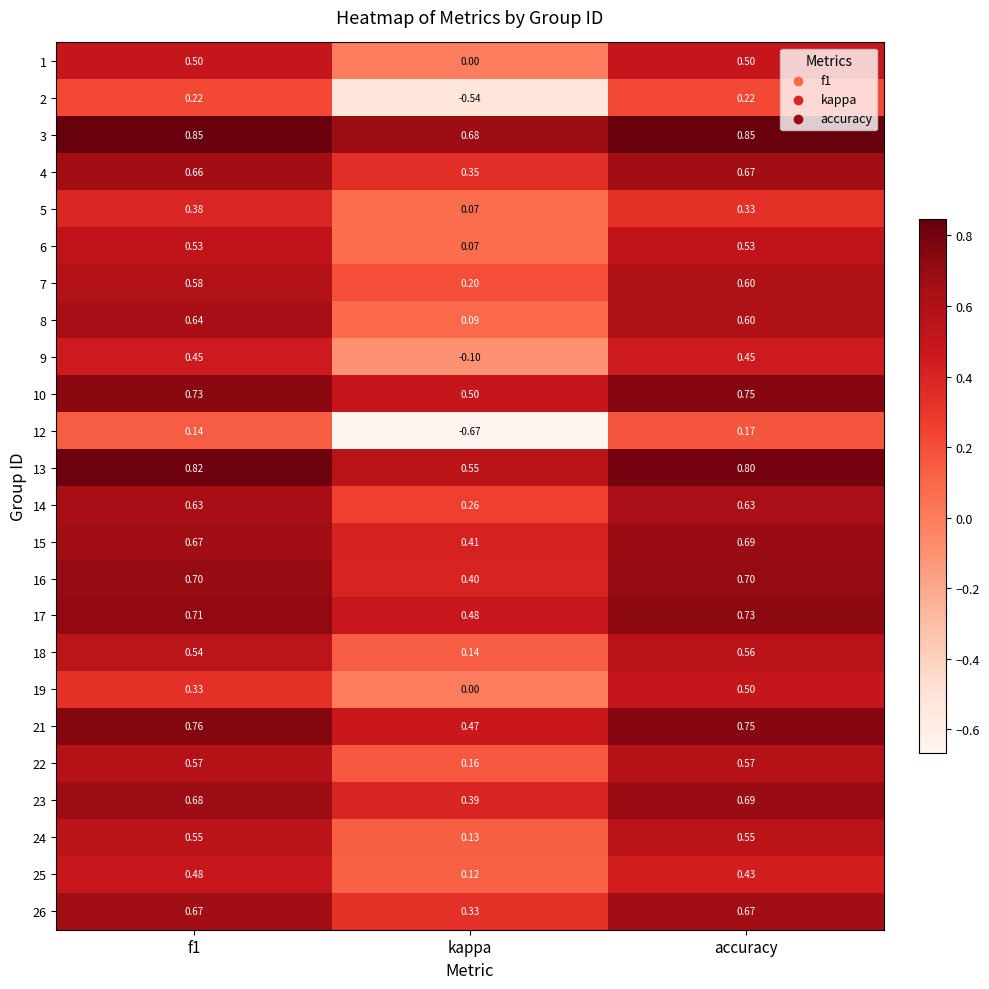

Where is 3 nearest to the value 0?

kappa